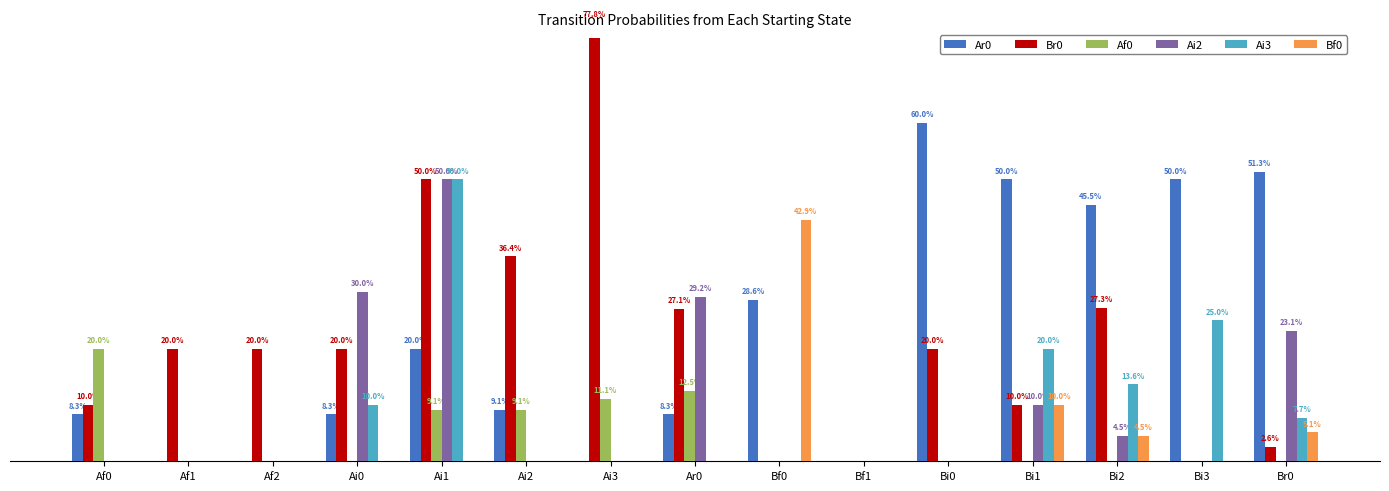

Where is Br0 nearest to the value 0?

Bf0